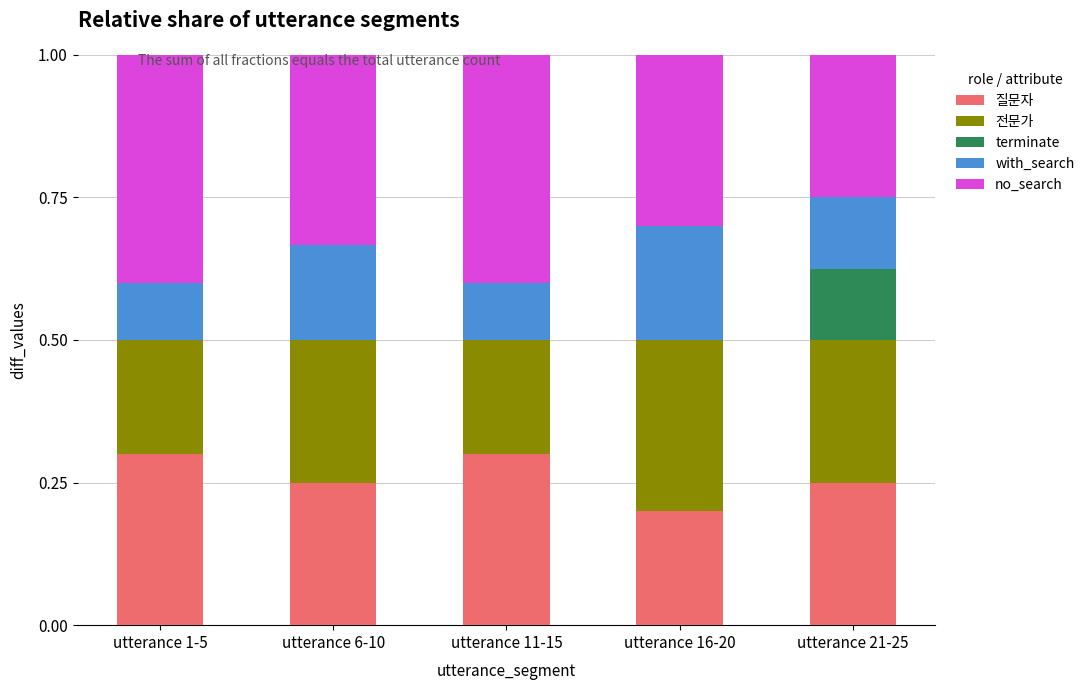

How many distinct data groups are displayed?

5